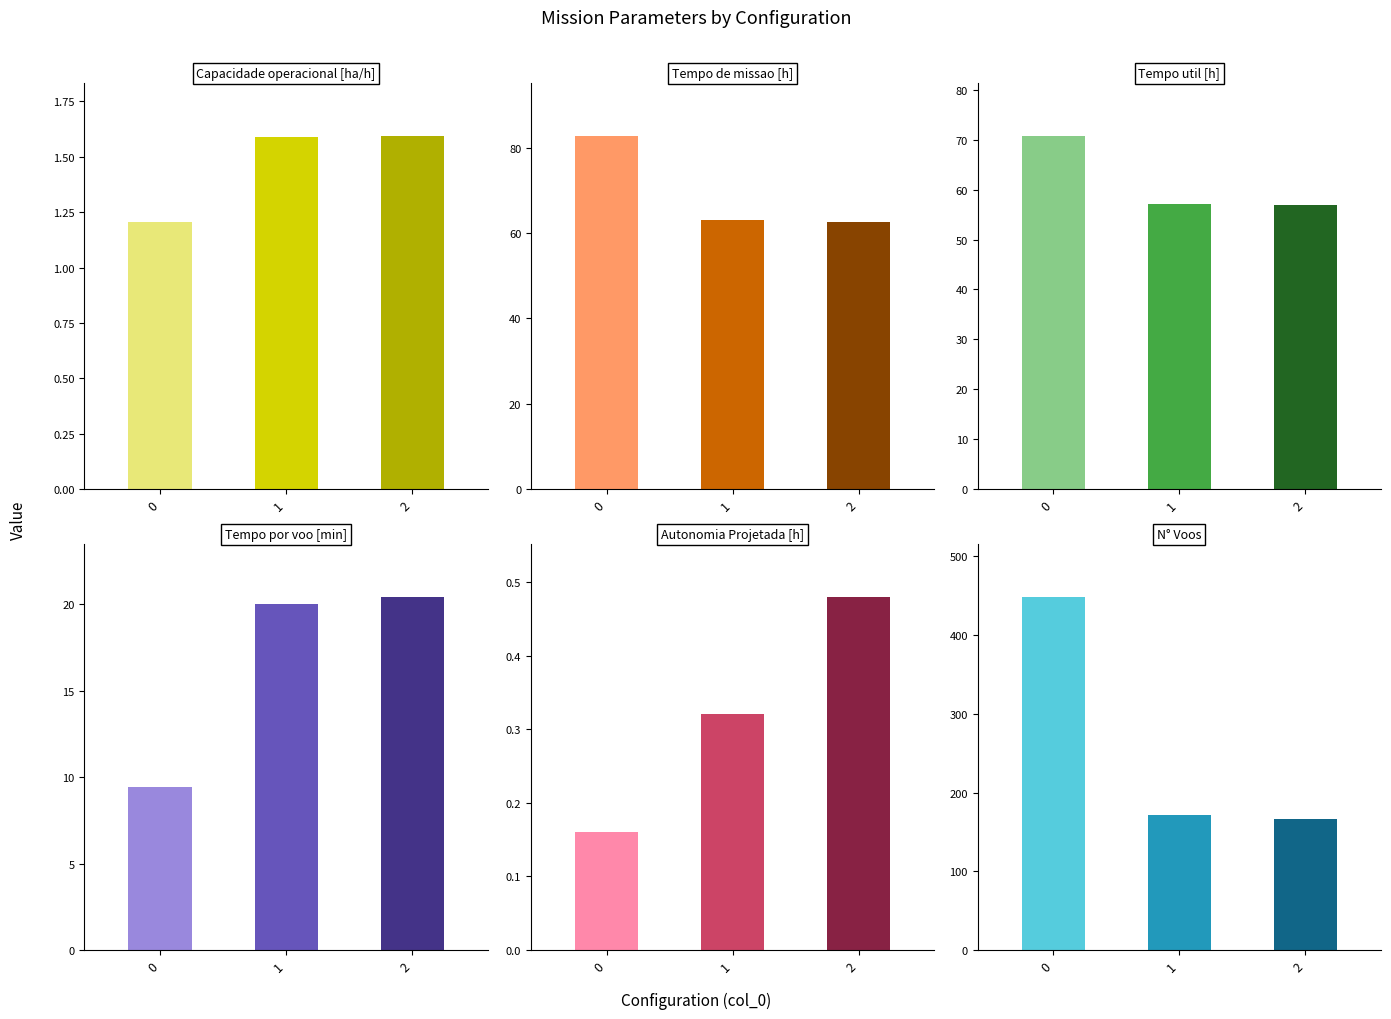

Which category has the lowest value in the N° Voos series?

2